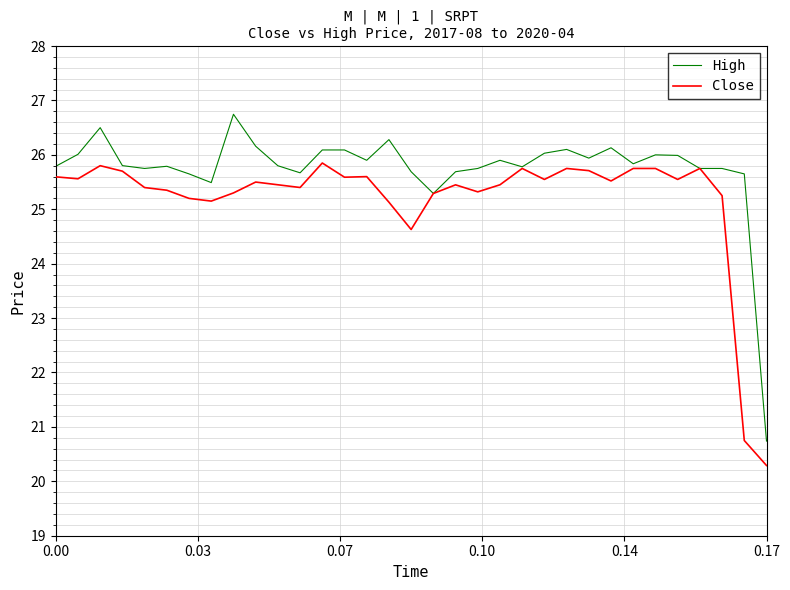

What is the highest value of the Close series?

25.9